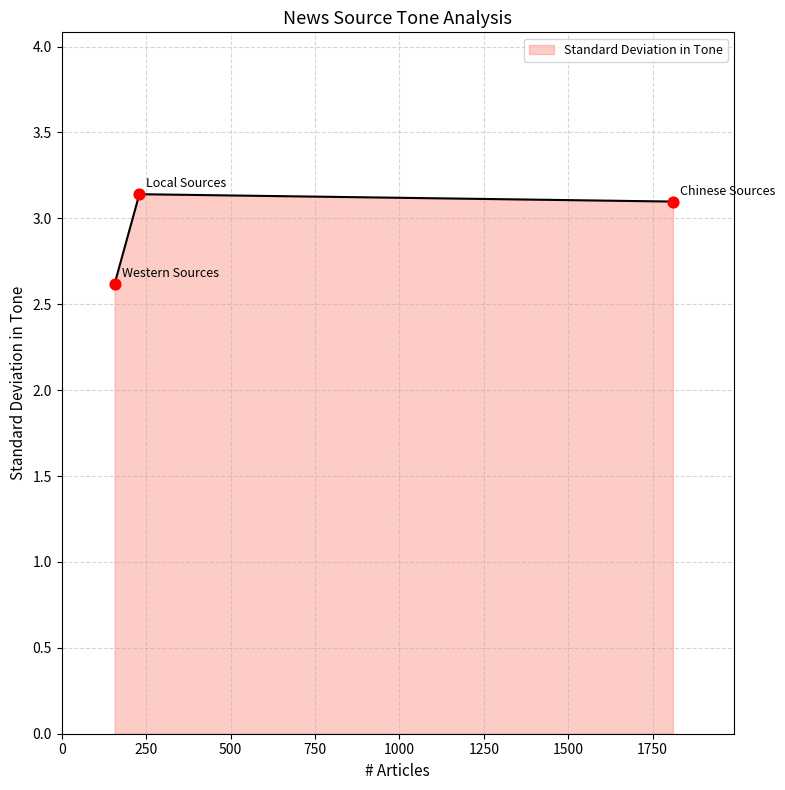

What is the change in value from Chinese Sources to Western Sources?

-0.5